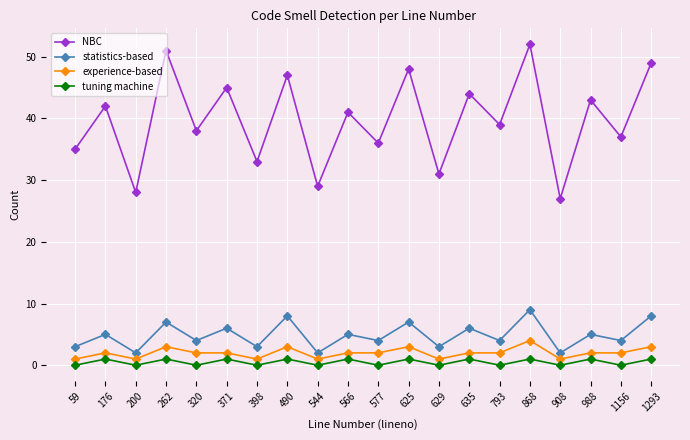

The statistics-based series shows 1 at 988. True or false?

False